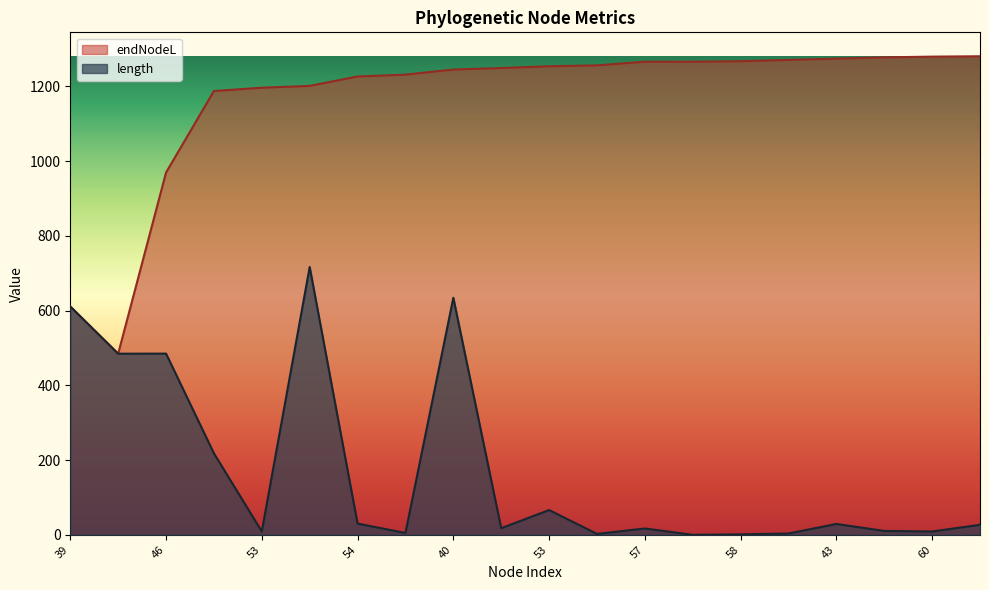

Which series has the widest spread of values?

endNodeL